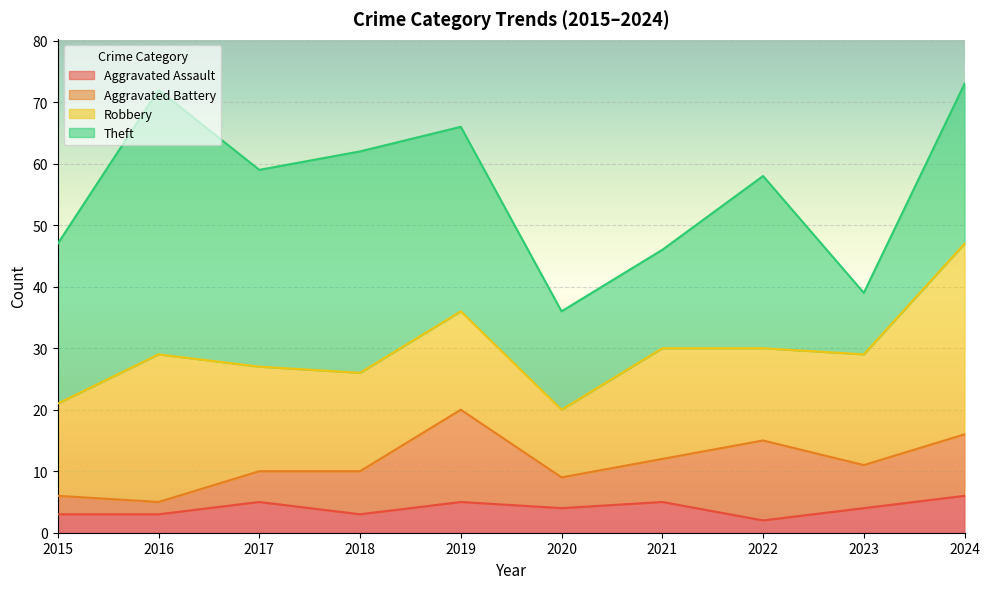

In Aggravated Assault, how many points are lower than both neighbors (excluding endpoints)?

3